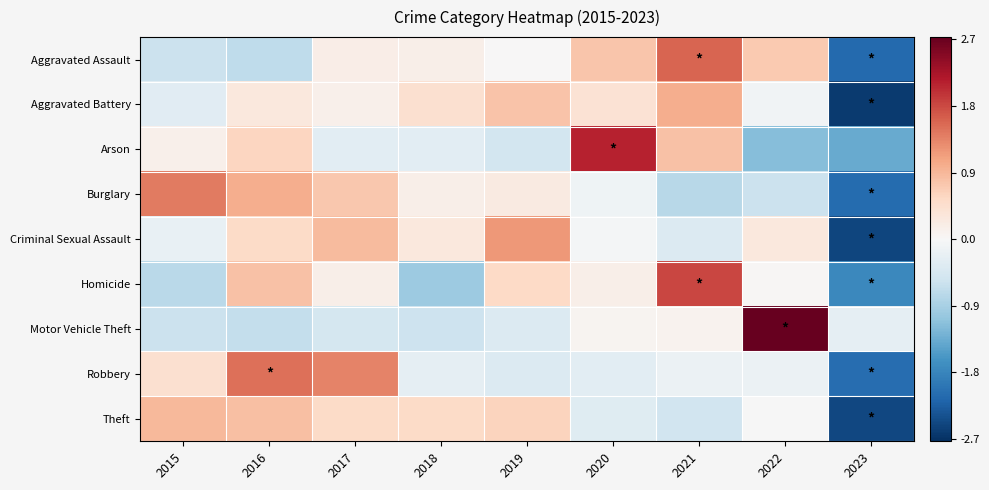

Reading right to left, extract all data points from this chart.

Aggravated Assault: 2023=-2.1	2022=0.7	2021=1.6	2020=0.8	2019=0.0	2018=0.2	2017=0.2	2016=-0.7	2015=-0.6
Aggravated Battery: 2023=-2.6	2022=-0.1	2021=1.0	2020=0.4	2019=0.8	2018=0.4	2017=0.1	2016=0.3	2015=-0.3
Arson: 2023=-1.4	2022=-1.2	2021=0.8	2020=2.1	2019=-0.5	2018=-0.3	2017=-0.3	2016=0.6	2015=0.1
Burglary: 2023=-2.1	2022=-0.6	2021=-0.8	2020=-0.1	2019=0.3	2018=0.2	2017=0.7	2016=1.0	2015=1.4
Criminal Sexual Assault: 2023=-2.5	2022=0.3	2021=-0.4	2020=-0.0	2019=1.2	2018=0.3	2017=0.9	2016=0.5	2015=-0.2
Homicide: 2023=-1.8	2022=0.0	2021=1.8	2020=0.2	2019=0.5	2018=-1.0	2017=0.2	2016=0.8	2015=-0.7
Motor Vehicle Theft: 2023=-0.2	2022=2.7	2021=0.1	2020=0.1	2019=-0.4	2018=-0.6	2017=-0.5	2016=-0.7	2015=-0.6
Robbery: 2023=-2.1	2022=-0.1	2021=-0.2	2020=-0.3	2019=-0.4	2018=-0.2	2017=1.4	2016=1.5	2015=0.4
Theft: 2023=-2.5	2022=-0.0	2021=-0.5	2020=-0.3	2019=0.6	2018=0.5	2017=0.5	2016=0.8	2015=0.9